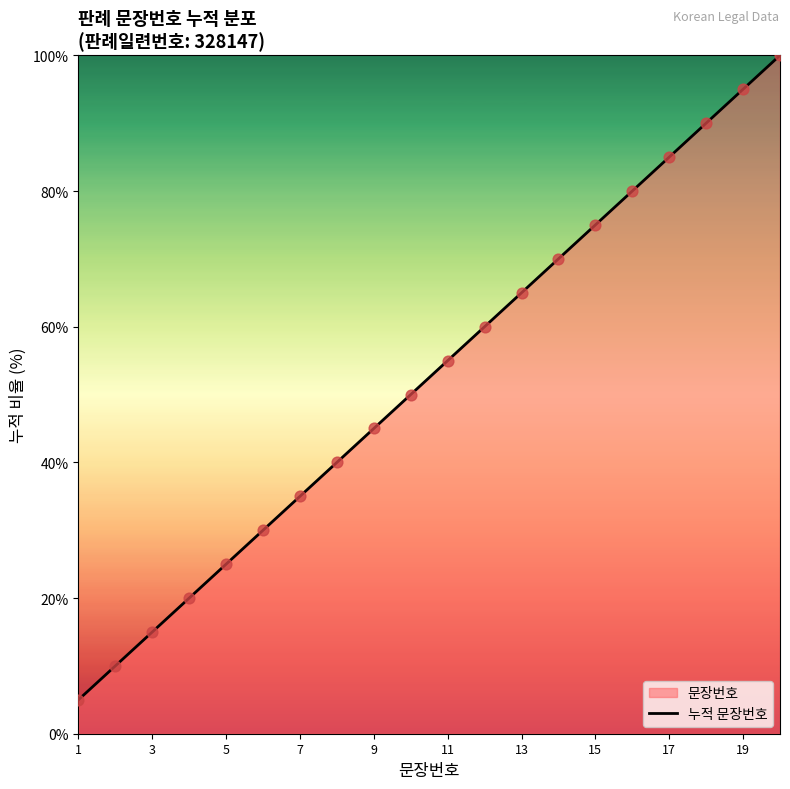

What is the ratio of the value at 5 to the value at 19?

0.3